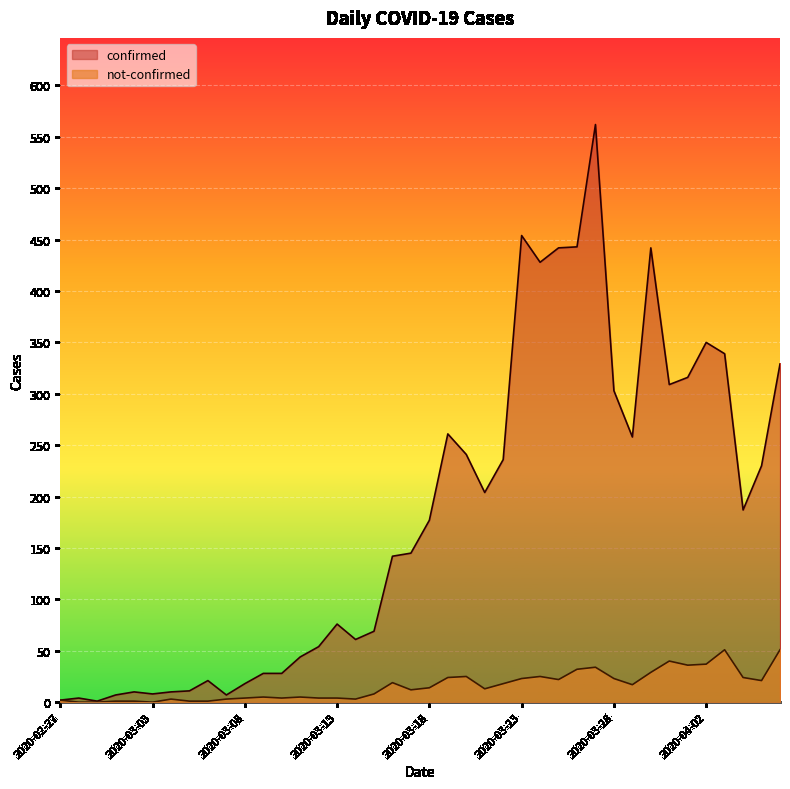

At which category is the sum across all series the highest?

2020-03-27